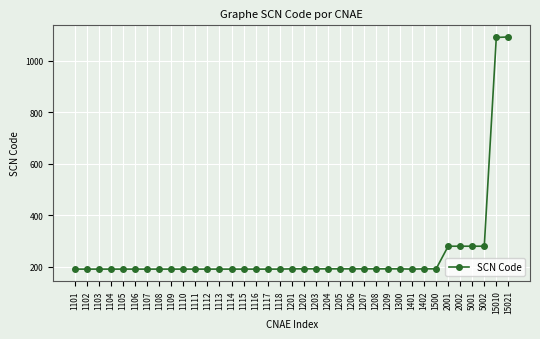

What is the difference between the maximum and second lowest values?

902